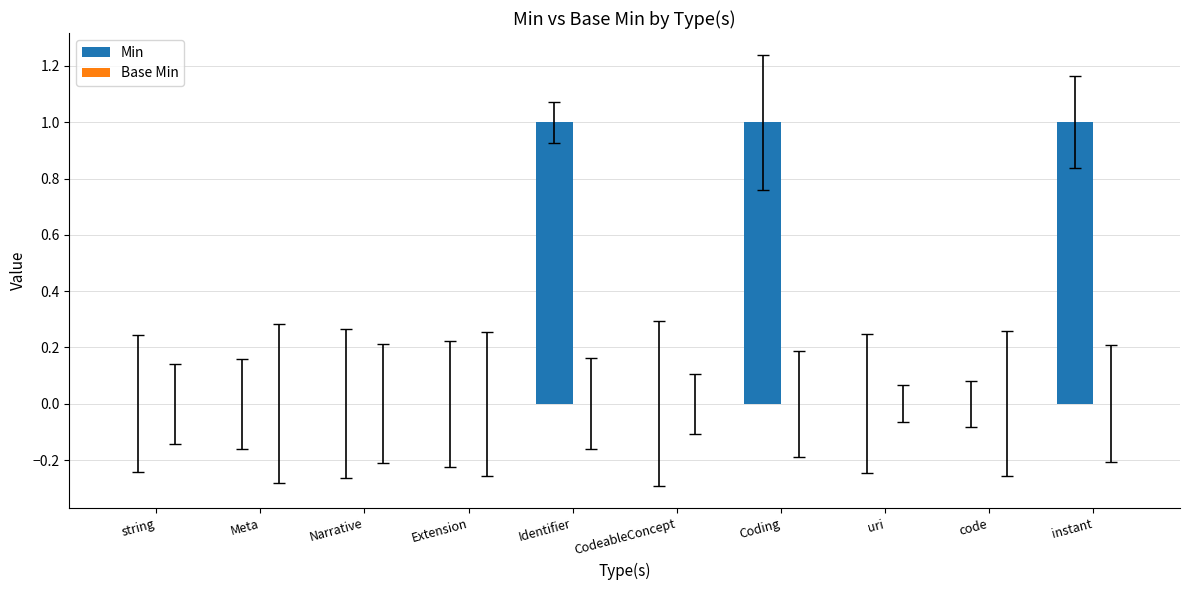

What is the sum of all values?

3